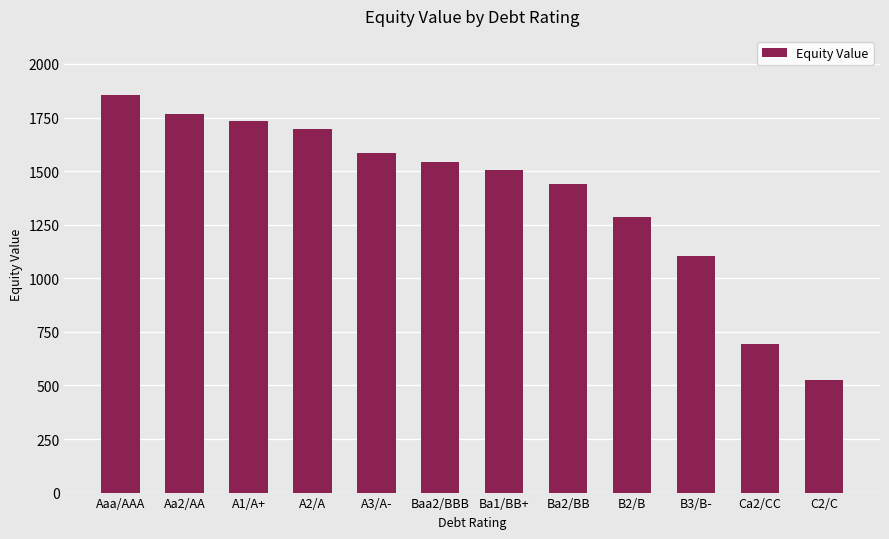

Reading left to right, transcribe all the data shown in this chart.

1853.0	1767.8	1731.6	1697.7	1586.7	1540.6	1506.7	1441.2	1287.1	1103.3	695.3	527.4